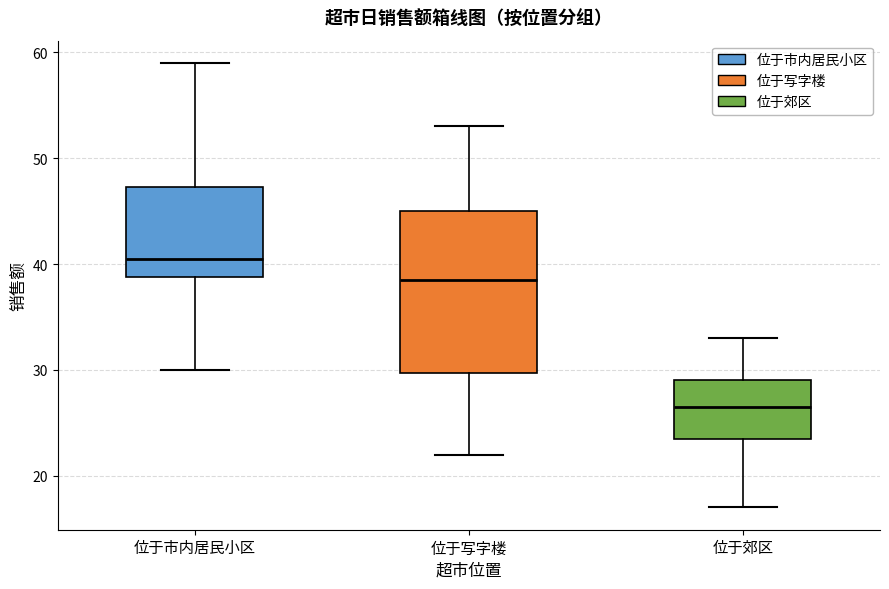

Reading left to right, read every box against the y-axis: the position of its median line, the range the box covers, and the ends of its whiskers. The values are not printed on the chart, so give them approximately, as read against the axis.

位于市内居民小区: median 41, box 39 to 47, whiskers 30 to 59
位于写字楼: median 39, box 30 to 45, whiskers 22 to 53
位于郊区: median 27, box 24 to 29, whiskers 17 to 33